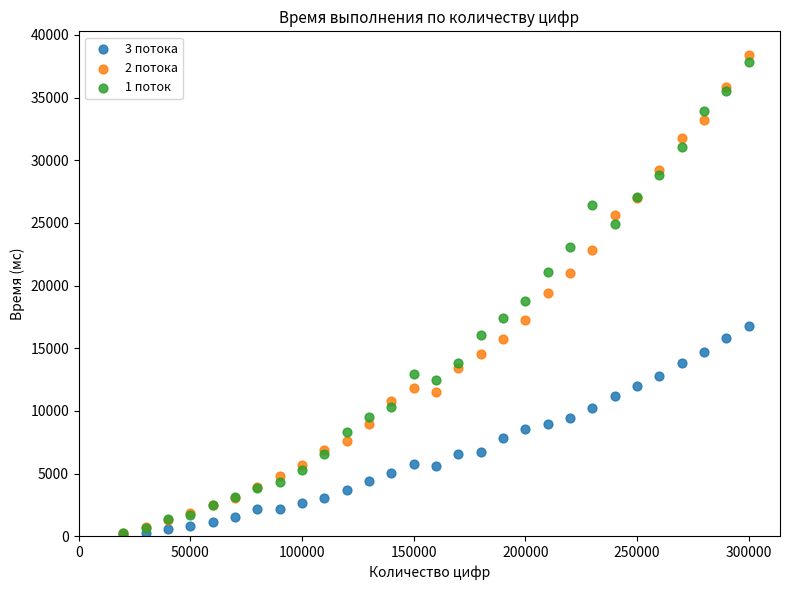

Which series has the widest spread of Y values?

2 потока